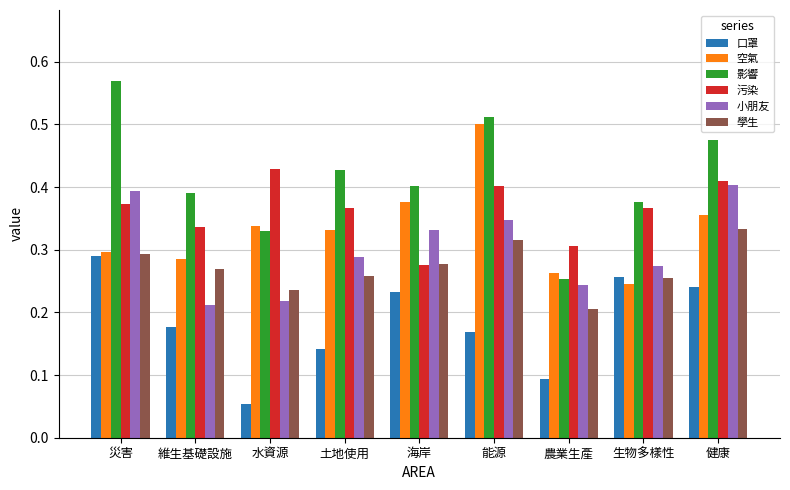

What is the sum of all 污染 values?

3.3